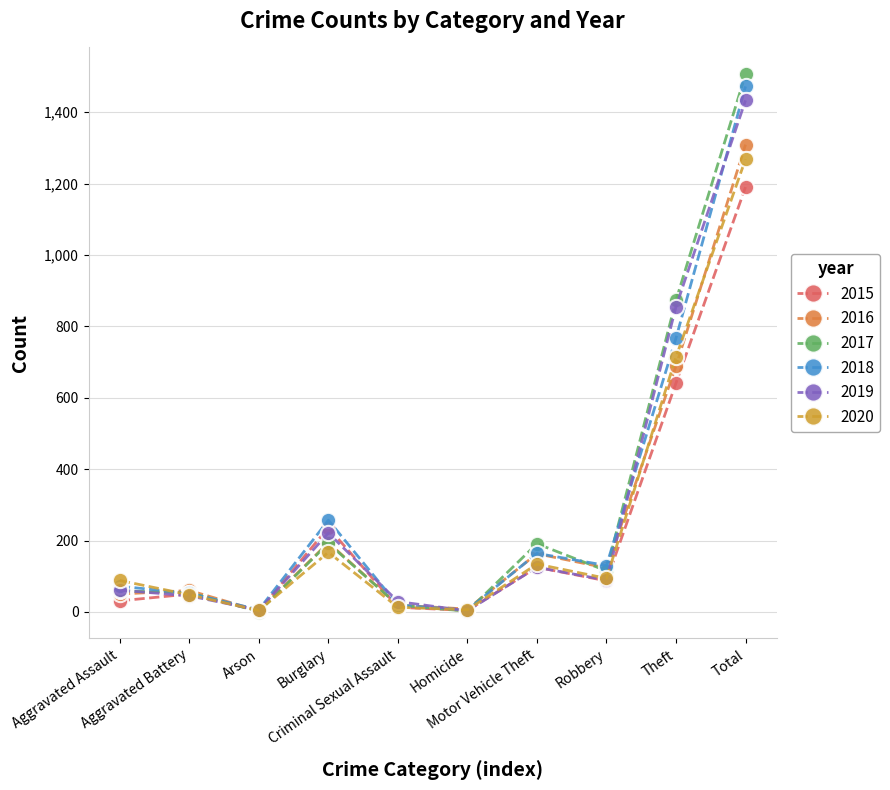

What is the spread (max minus min) of values at Theft?

232